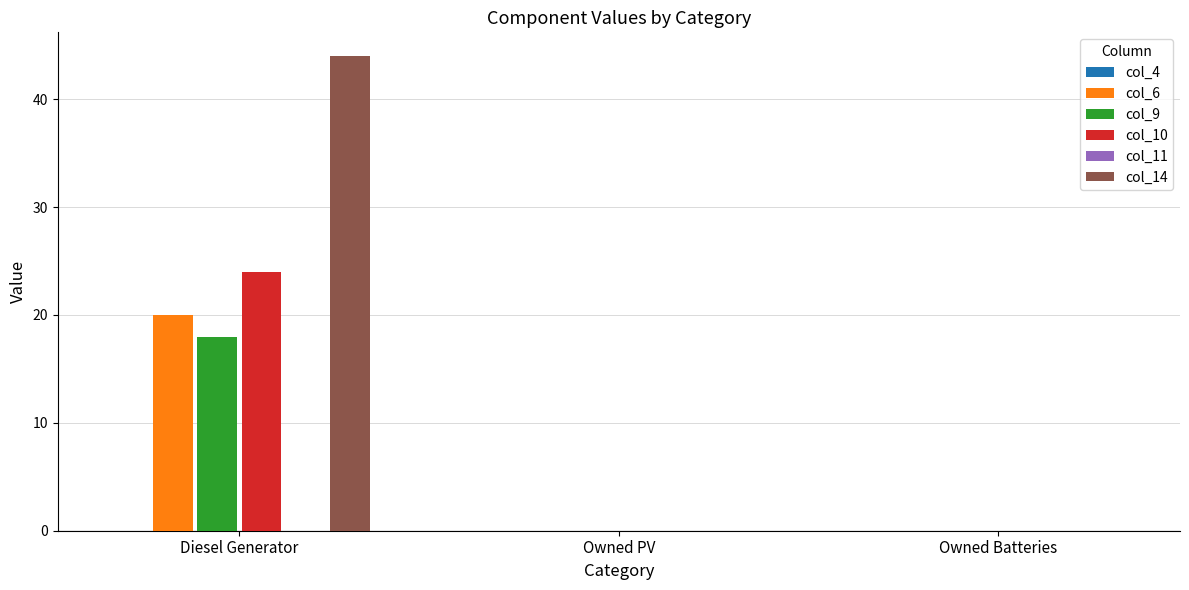

The value of col_14 at Diesel Generator is 44. True or false?

True